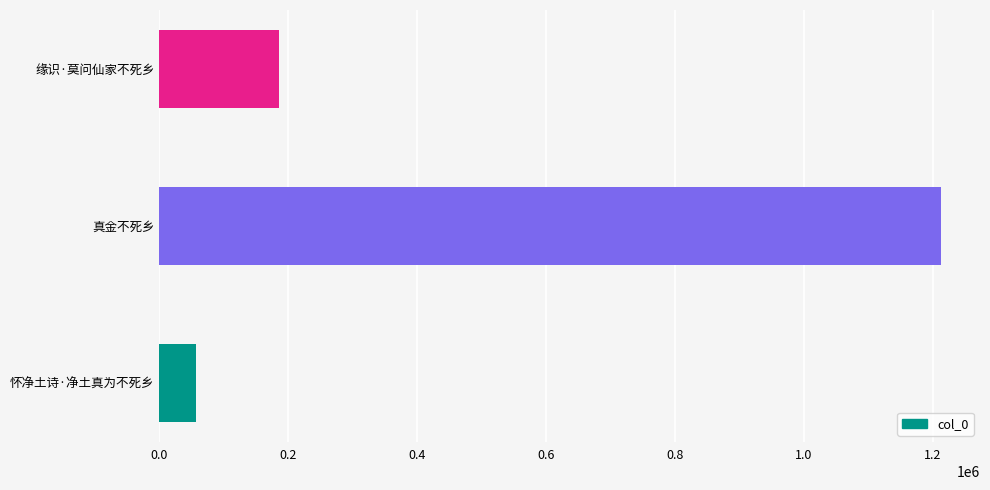

What is the change in value from 缘识·莫问仙家不死乡 to 真金不死乡?

+1026206